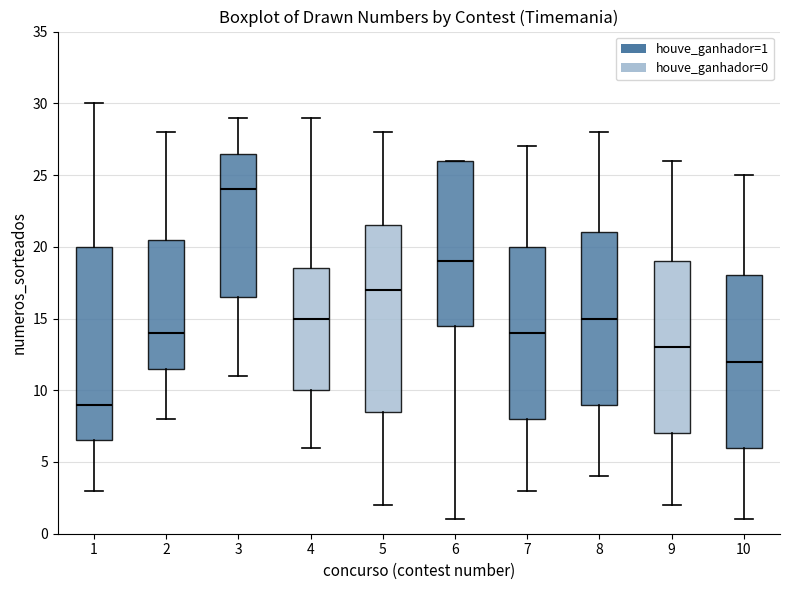

Where does the upper whisker of the box at x = 1 end on the y-axis? The values are not printed on the chart, so give them approximately, as read against the axis.

30.0